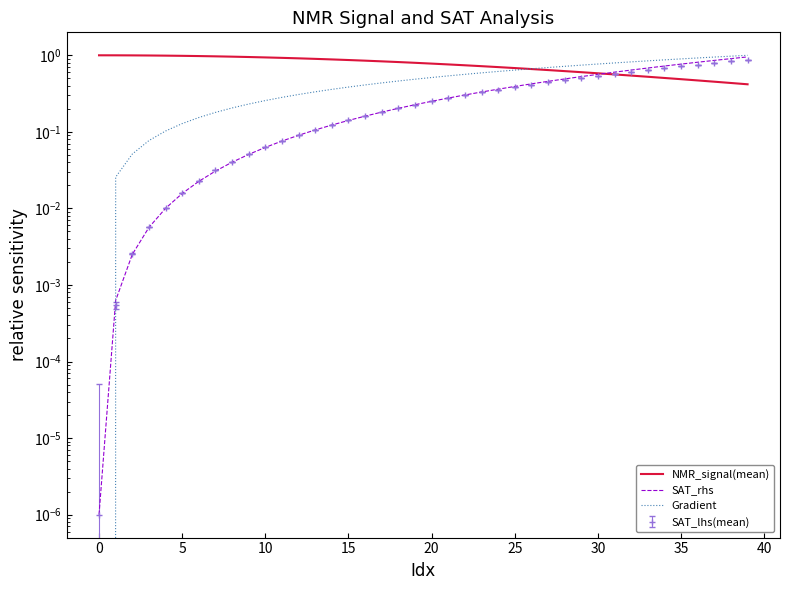

What is the spread (max minus min) of values at 12?

0.8